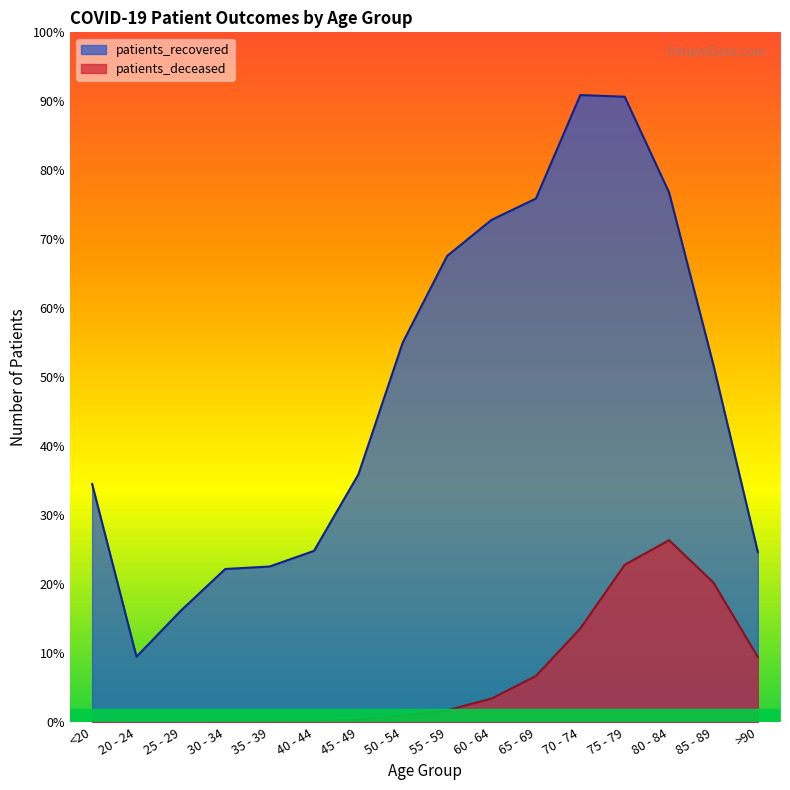

At which label does patients_recovered first exceed 6051?

50 - 54